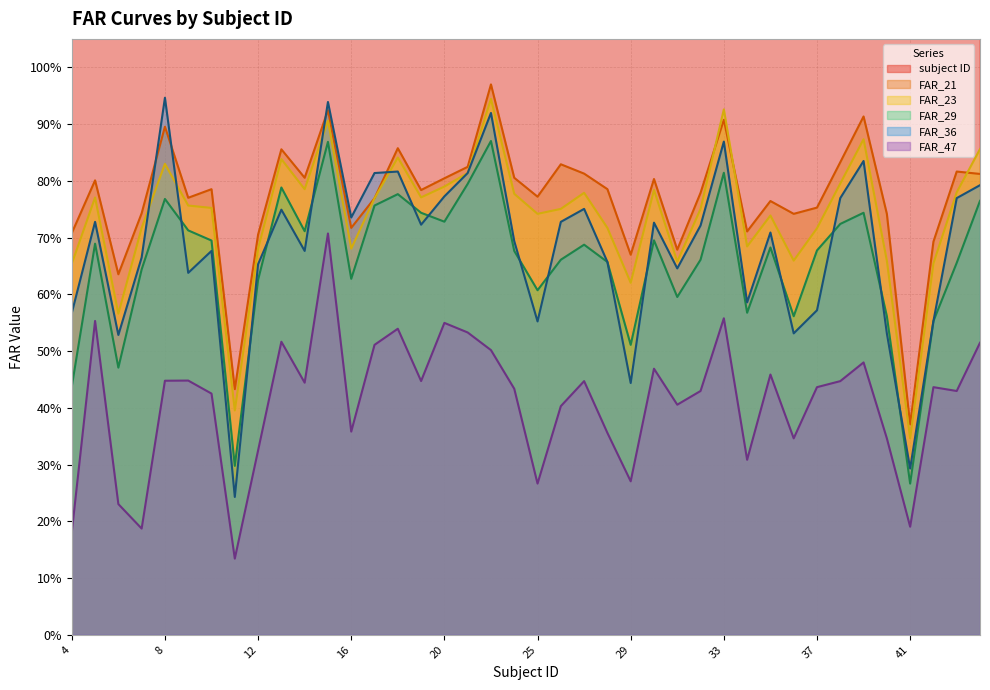

Which series changed the most between 7 and 30?

subject ID